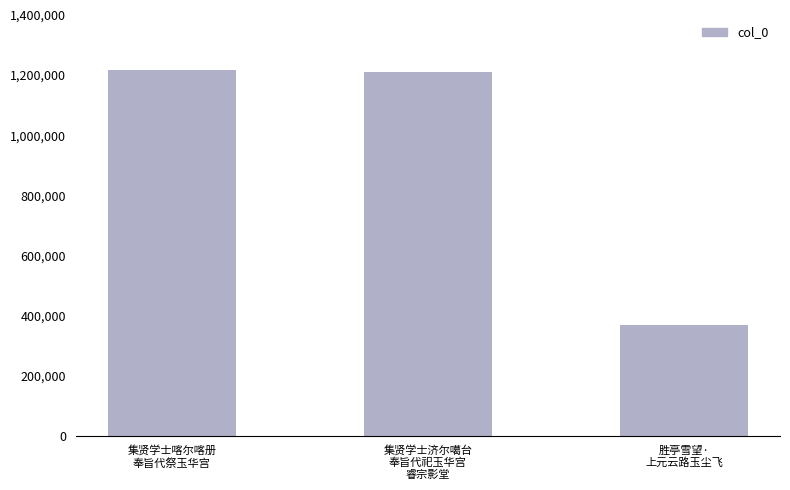

What value does the data have at 集贤学士喀尔喀册
奉旨代祭玉华宫, to the nearest 100?

1216500